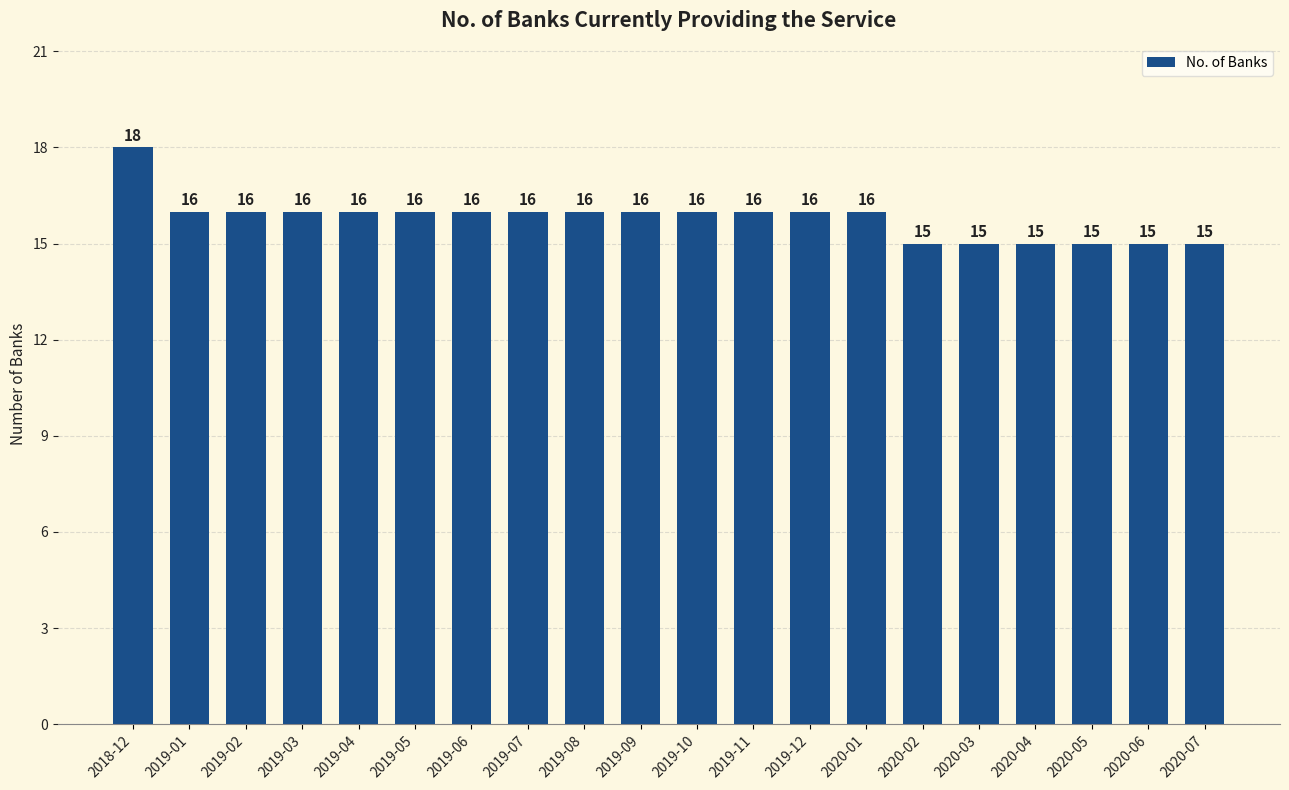

What is the difference between the maximum and minimum values?

3